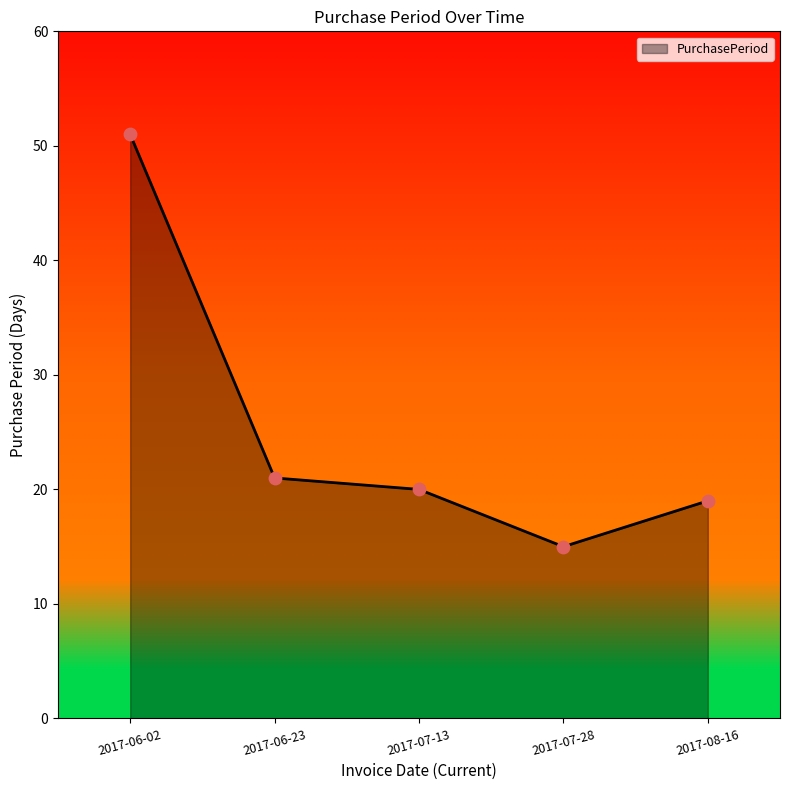

Which has a higher value, 2017-07-28 or 2017-06-02?

2017-06-02